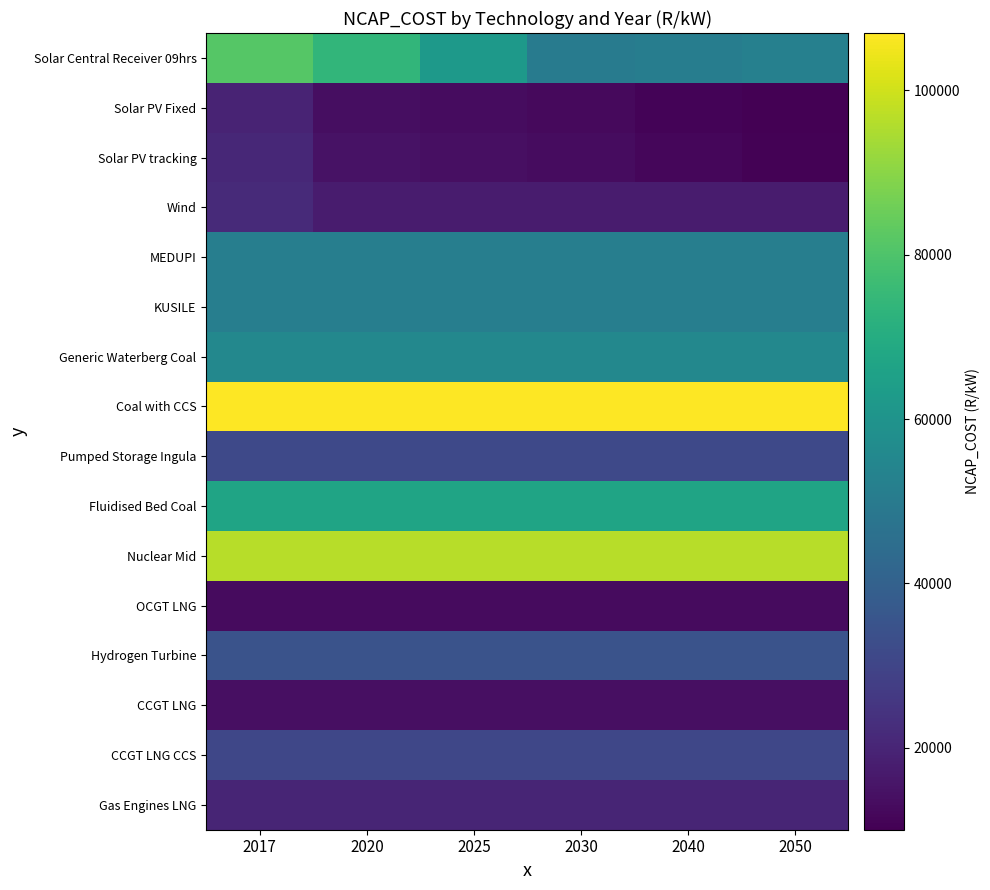

List the series in order of their peak value, highest first.

Coal with CCS, Nuclear Mid, Solar Central Receiver 09hrs, Fluidised Bed Coal, Generic Waterberg Coal, MEDUPI, KUSILE, Hydrogen Turbine, Pumped Storage Ingula, CCGT LNG CCS, Wind, Solar PV tracking, Gas Engines LNG, Solar PV Fixed, CCGT LNG, OCGT LNG